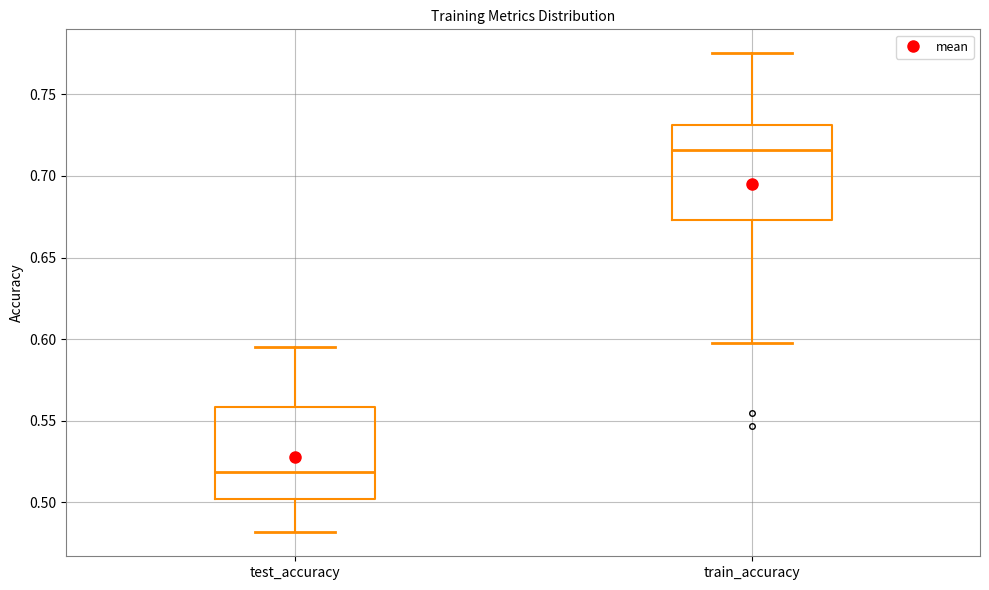

Reading left to right, read every box against the y-axis: the position of its median line, the range the box covers, and the ends of its whiskers. The values are not printed on the chart, so give them approximately, as read against the axis.

test_accuracy: median 0.520, box 0.500 to 0.560, whiskers 0.480 to 0.595
train_accuracy: median 0.715, box 0.675 to 0.730, whiskers 0.595 to 0.775